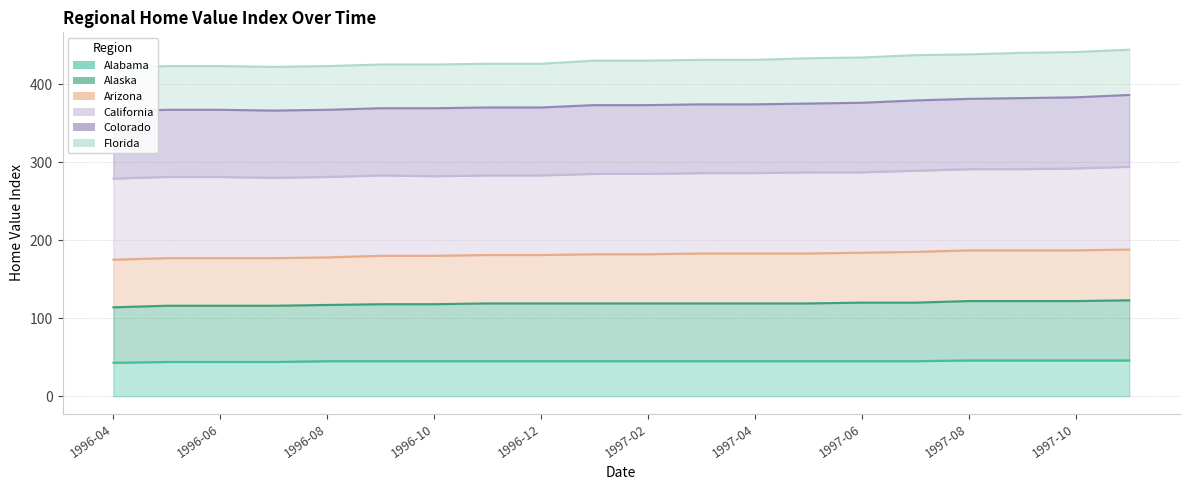

Where is Colorado nearest to the value 375?

1997-05